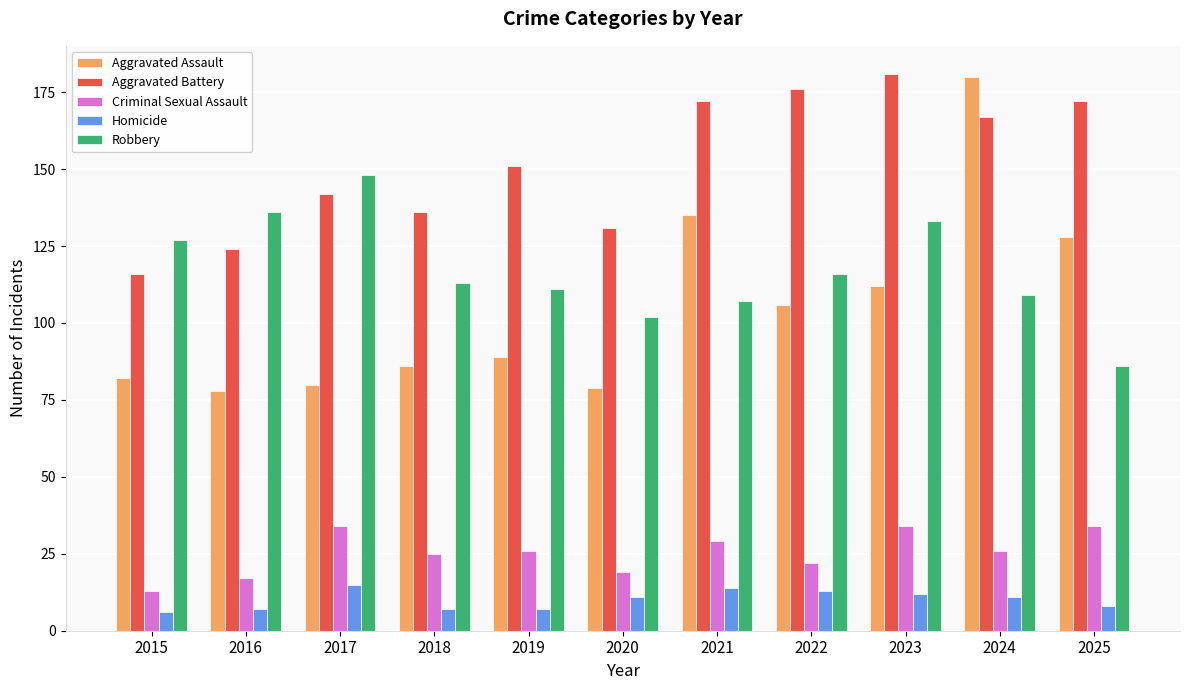

How many distinct data groups are displayed?

5